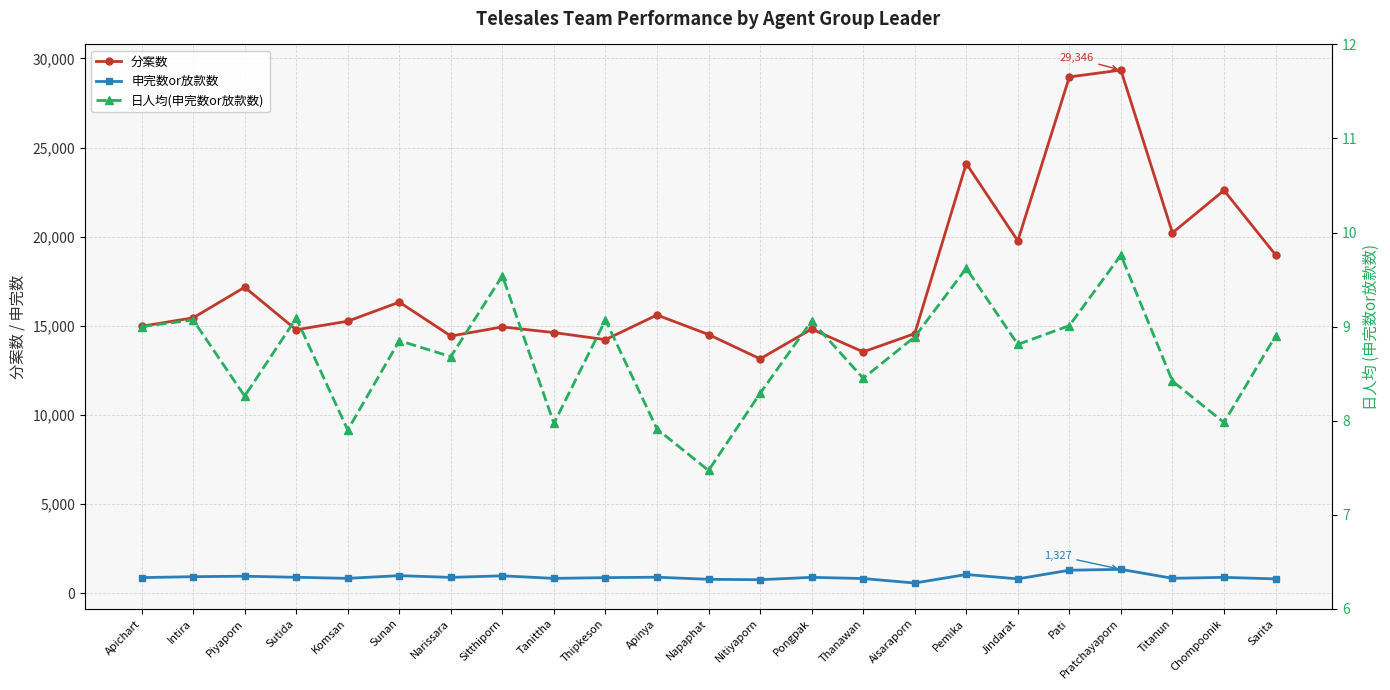

What is the value of the 分案数 point at the 23rd from the left?

18979.0